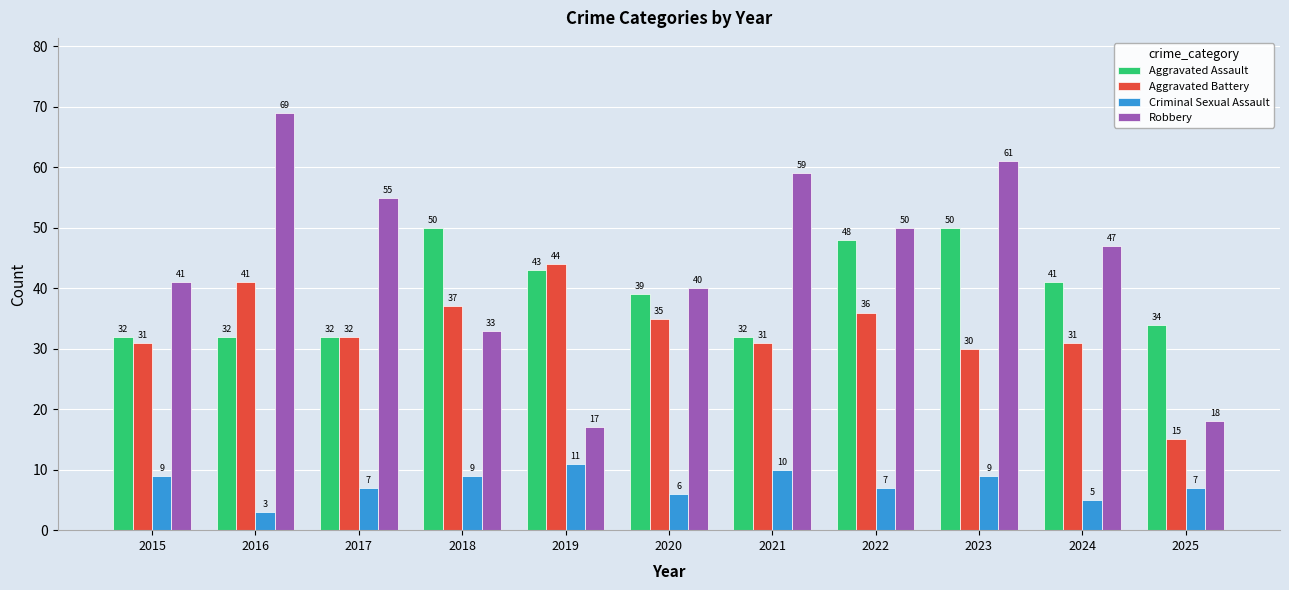

What is the average value of the Criminal Sexual Assault series?

8